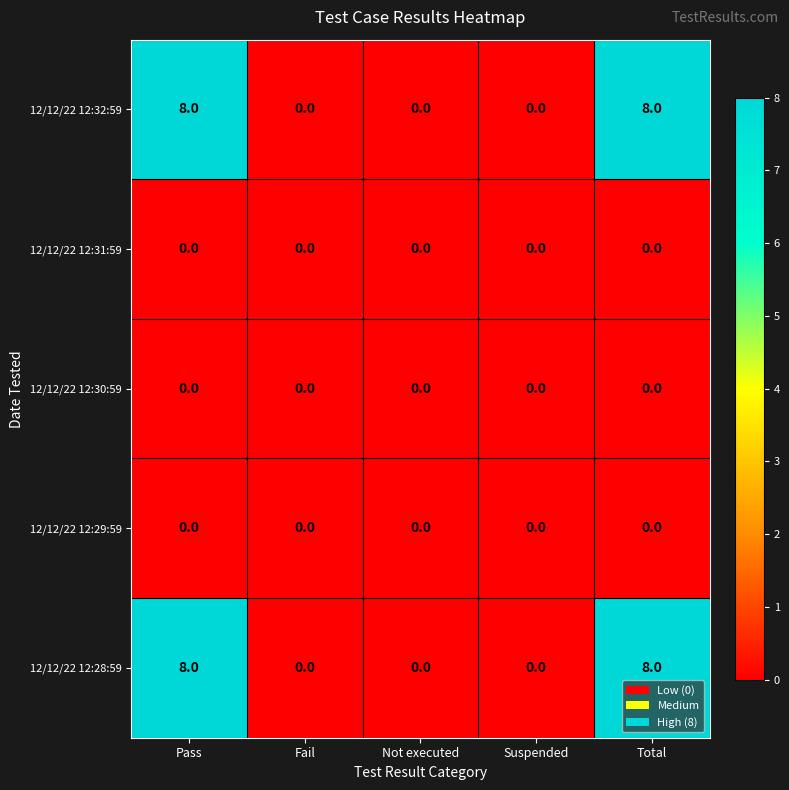

Reading left to right, list all the values displayed in this chart.

12/12/22 12:32:59: Pass=8	Fail=0	Not executed=0	Suspended=0	Total=8
12/12/22 12:31:59: Pass=0	Fail=0	Not executed=0	Suspended=0	Total=0
12/12/22 12:30:59: Pass=0	Fail=0	Not executed=0	Suspended=0	Total=0
12/12/22 12:29:59: Pass=0	Fail=0	Not executed=0	Suspended=0	Total=0
12/12/22 12:28:59: Pass=8	Fail=0	Not executed=0	Suspended=0	Total=8